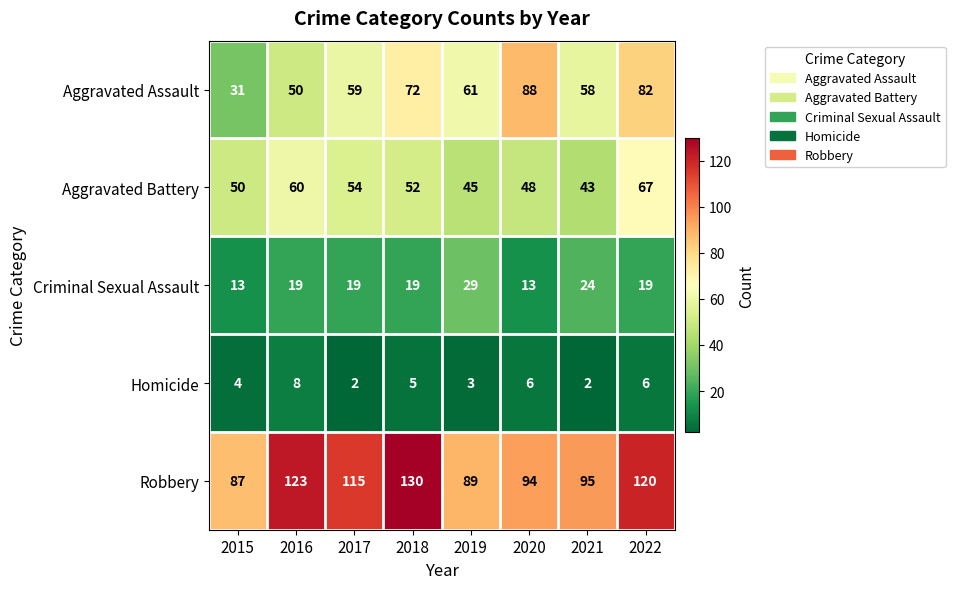

List the series in order of their peak value, highest first.

Robbery, Aggravated Assault, Aggravated Battery, Criminal Sexual Assault, Homicide